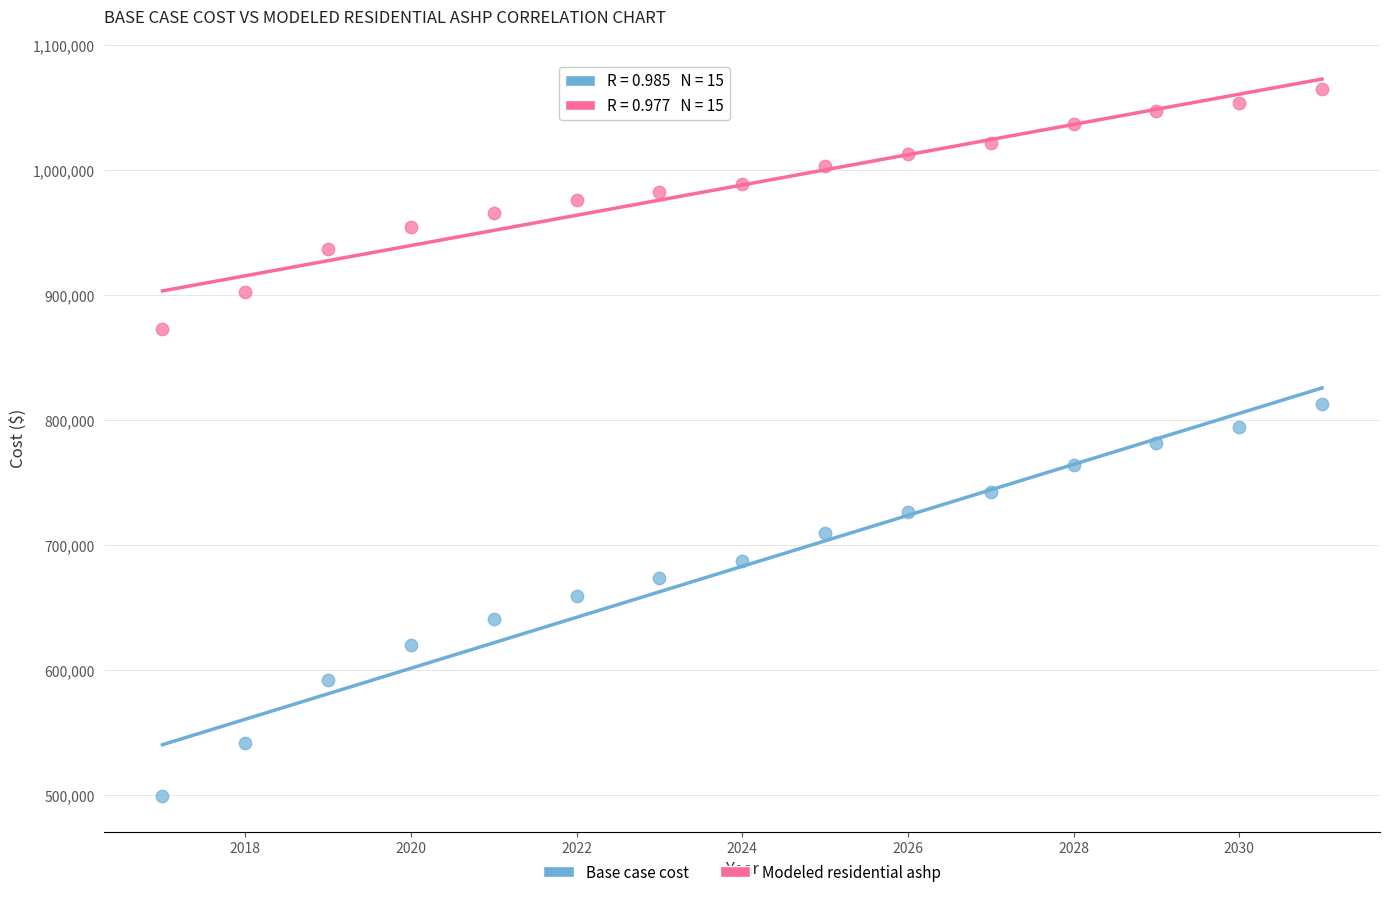

Which series reaches the maximum Y coordinate?

Modeled residential ashp